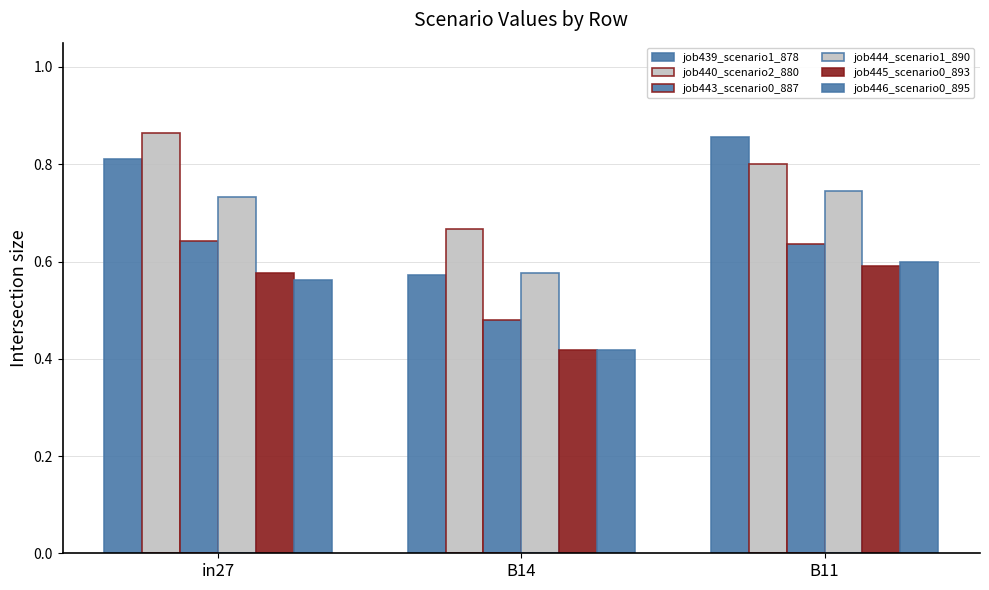

Is the value of job443_scenario0_887 at in27 greater than the value of job445_scenario0_893 at B14?

Yes